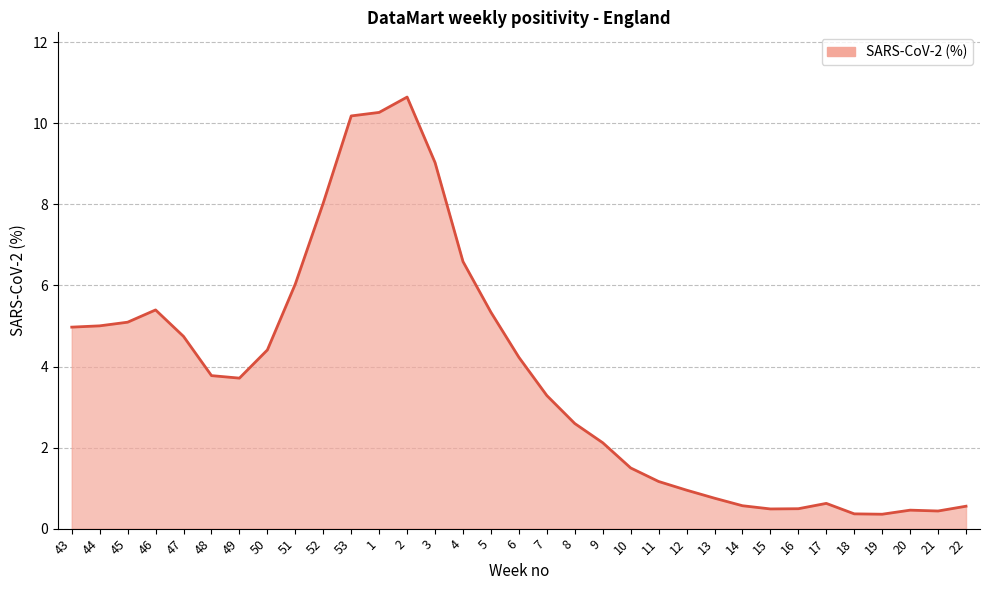

True or false: the data shows 1.7 at 46.

False